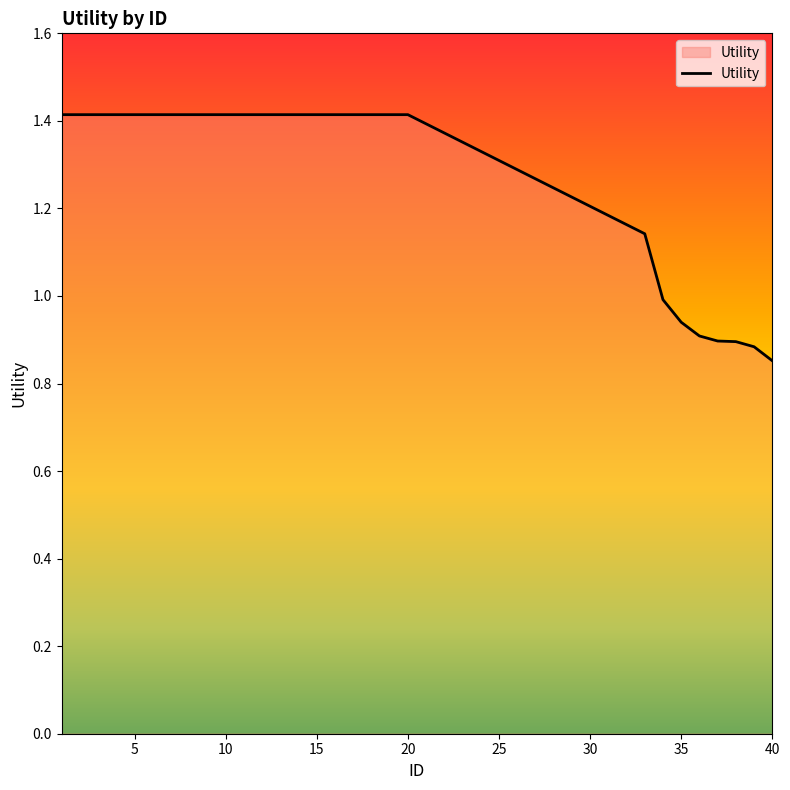

How many values are below 1?

7